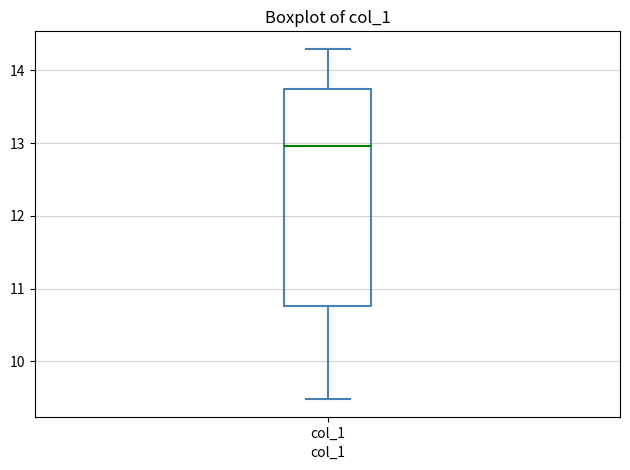

Read this box plot against the y-axis: the position of the median line, the range covered by the box, and the ends of both whiskers. The values are not printed on the chart, so give them approximately, as read against the axis.

median 13.0, box 10.8 to 13.7, whiskers 9.5 to 14.3